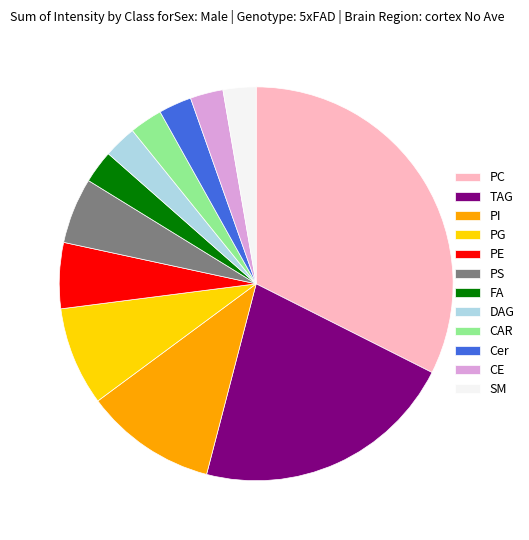

Between PC and CAR, which is larger?

PC